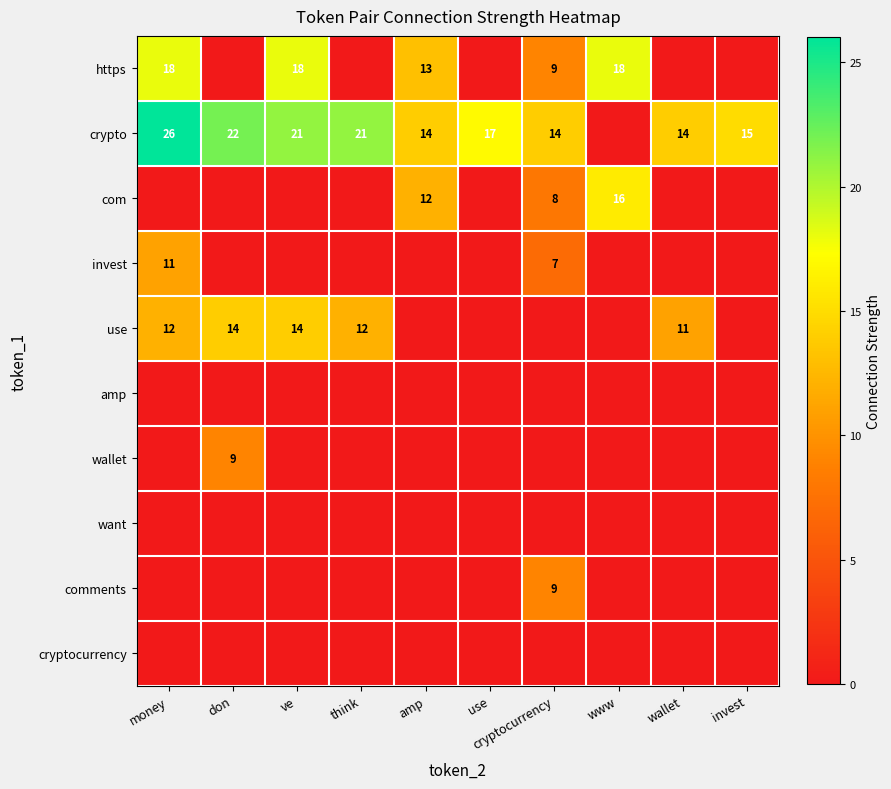

What is the difference between the crypto values at use and don?

5